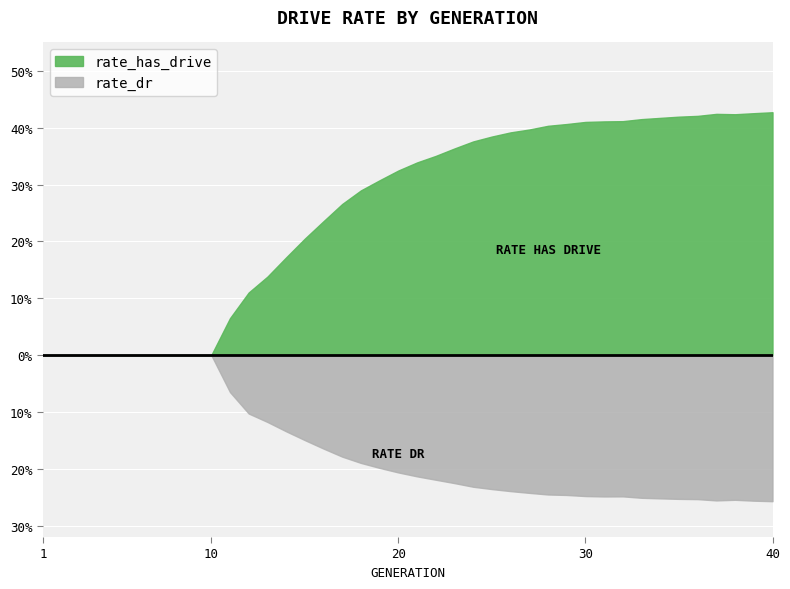

What value does the rate_has_drive series have at 22?

0.4